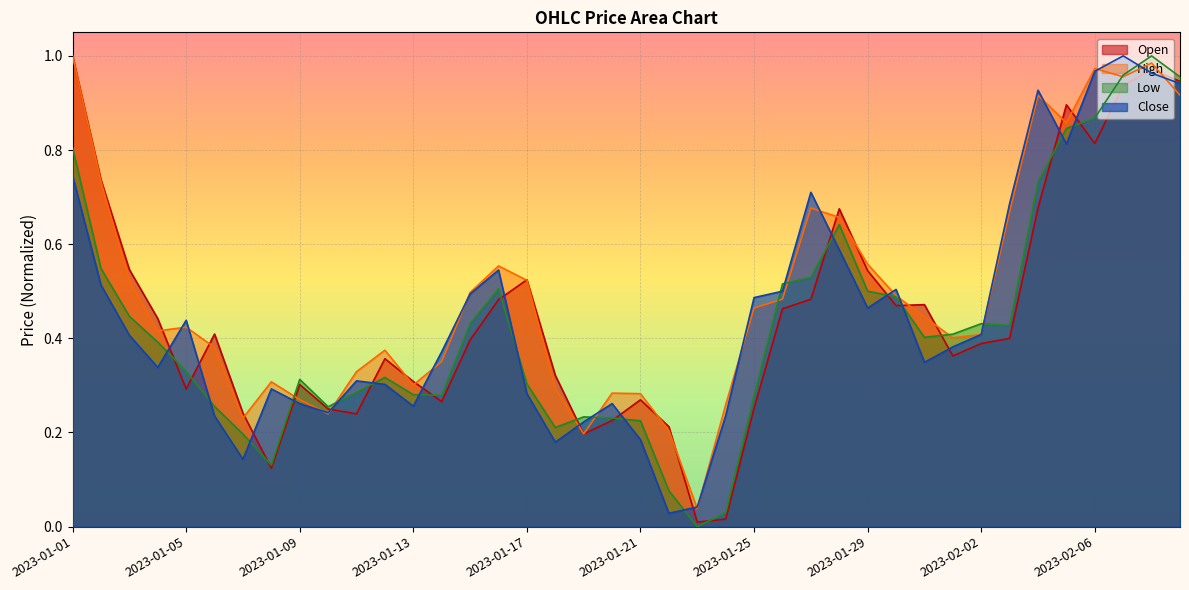

At which label does Low reach its peak?

2023-02-08